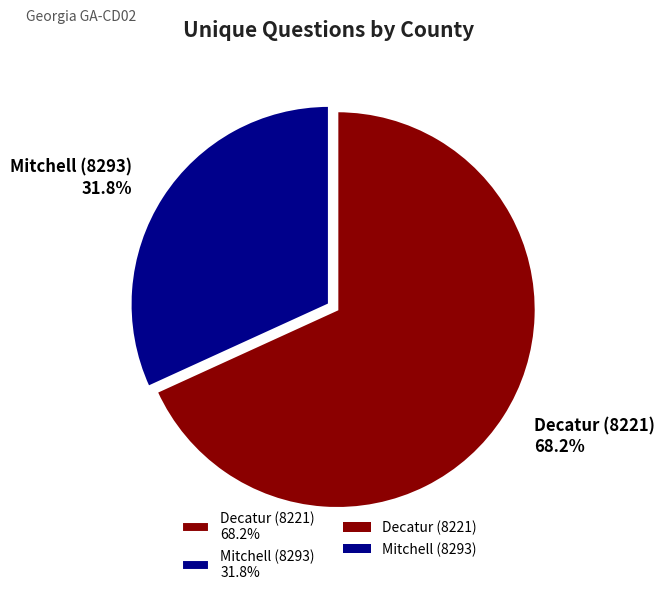

Count the number of slices in the pie.

2